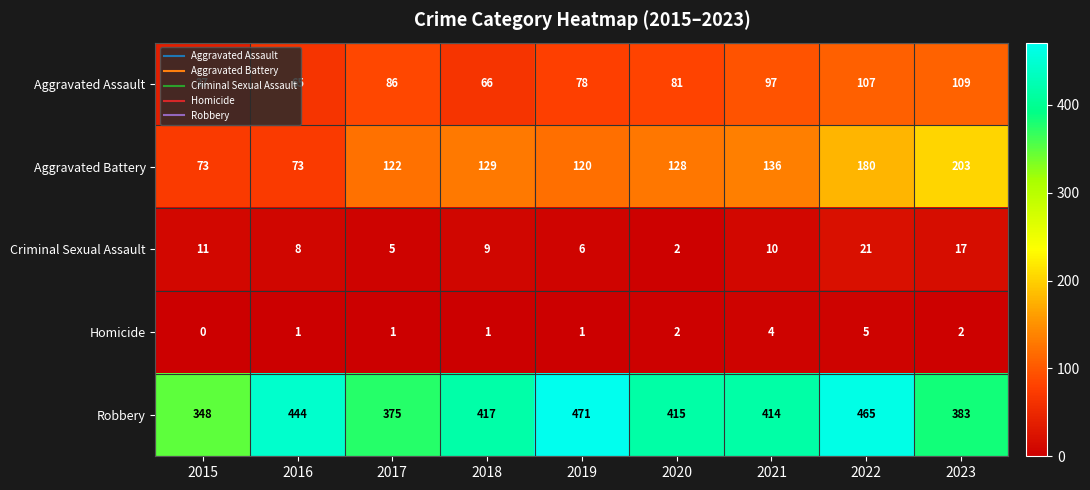

What is the spread (max minus min) of values at 2020?

413